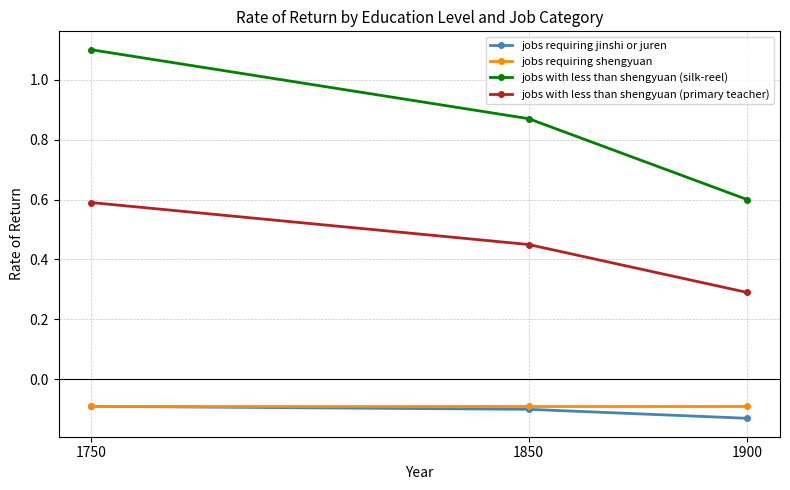

List the labels in order of jobs with less than shengyuan (primary teacher) value, smallest first.

1900, 1850, 1750